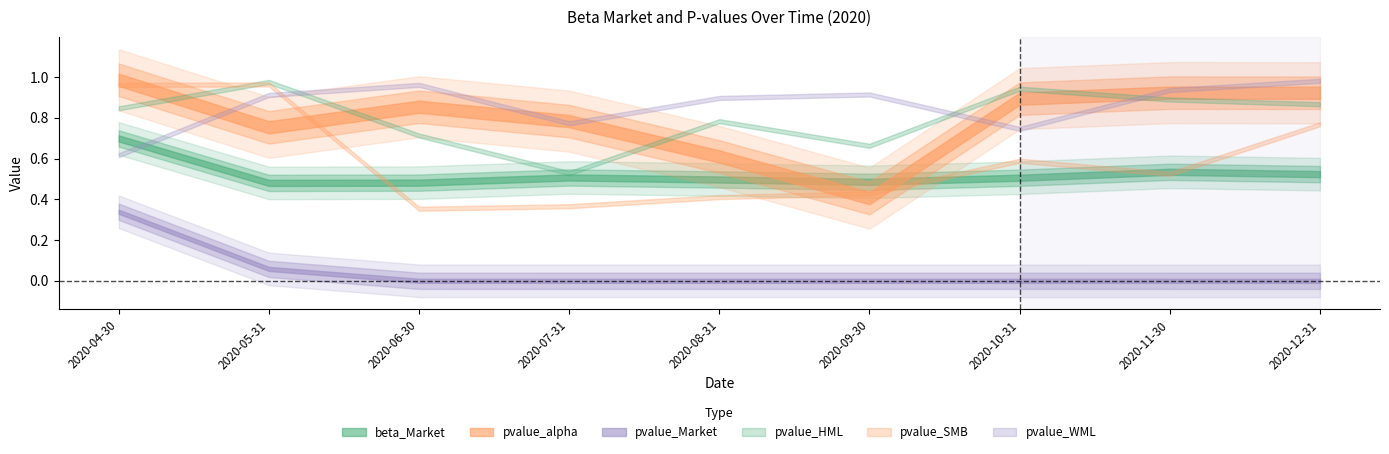

What is the spread (max minus min) of values at 2020-06-30?

1.0